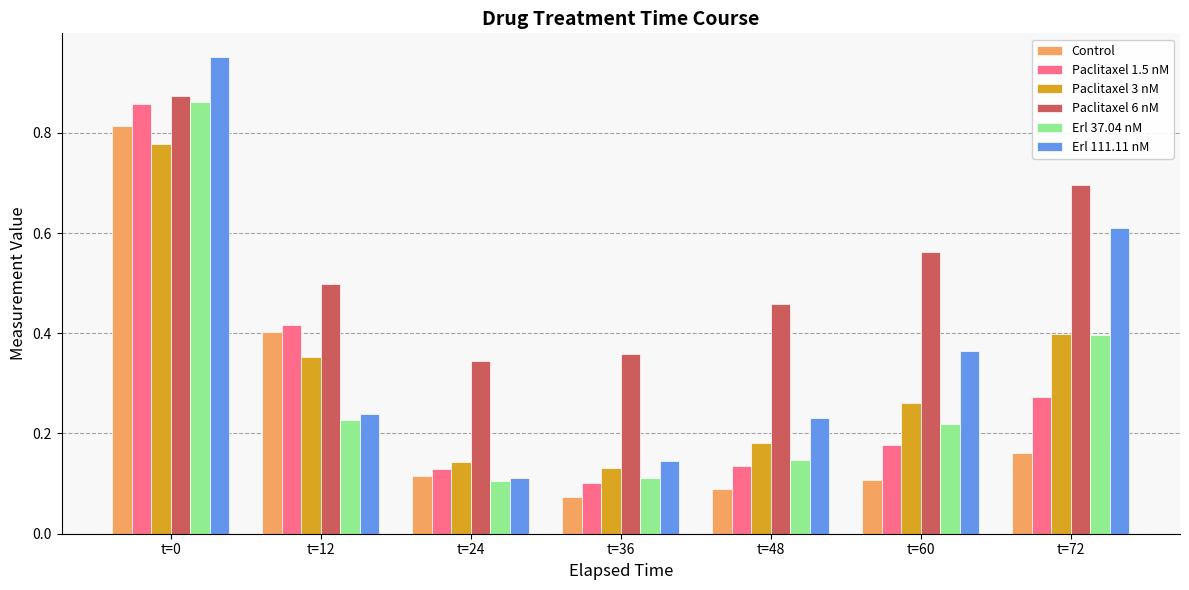

What is the difference between the maximum and minimum values in the Control series?

0.7